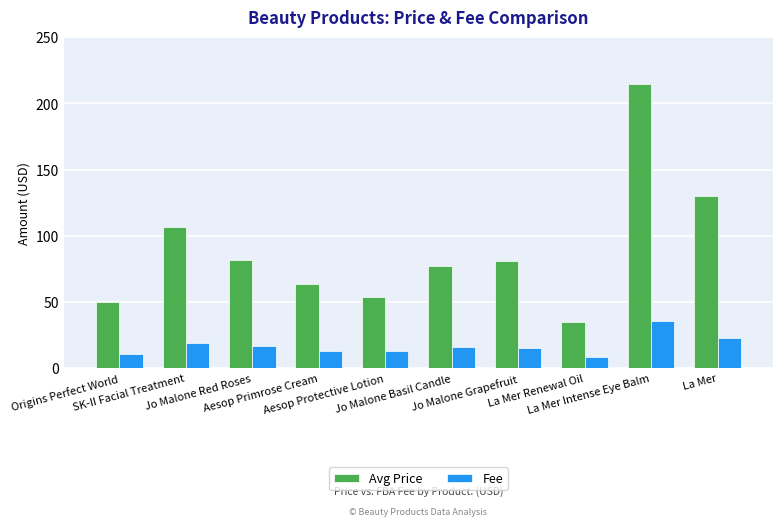

Are the bars horizontal?

No